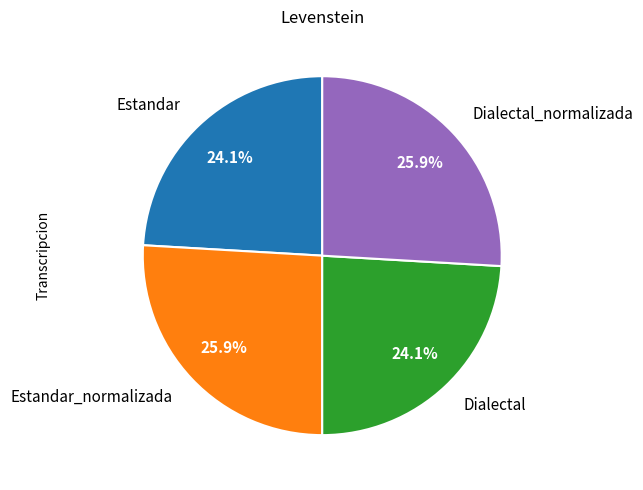

To the nearest percent, what is the average slice percentage?

25%